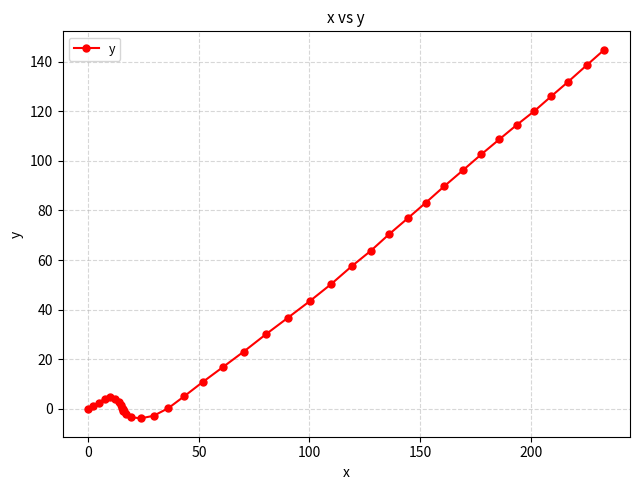

Does the chart display data point markers on the line(s)?

Yes